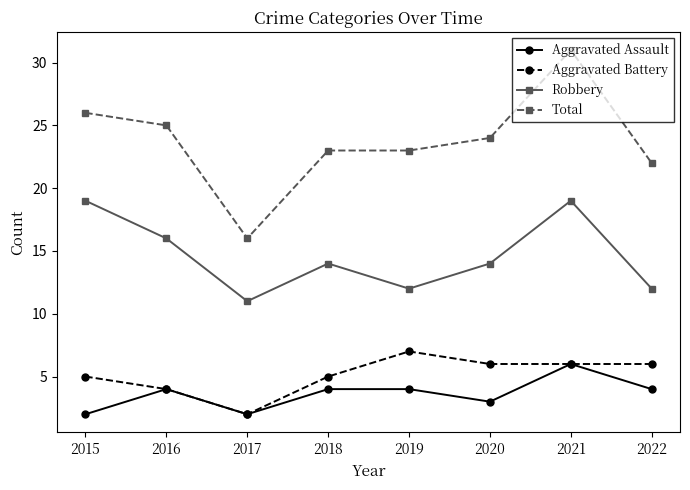

At which category is the sum across all series the highest?

2021